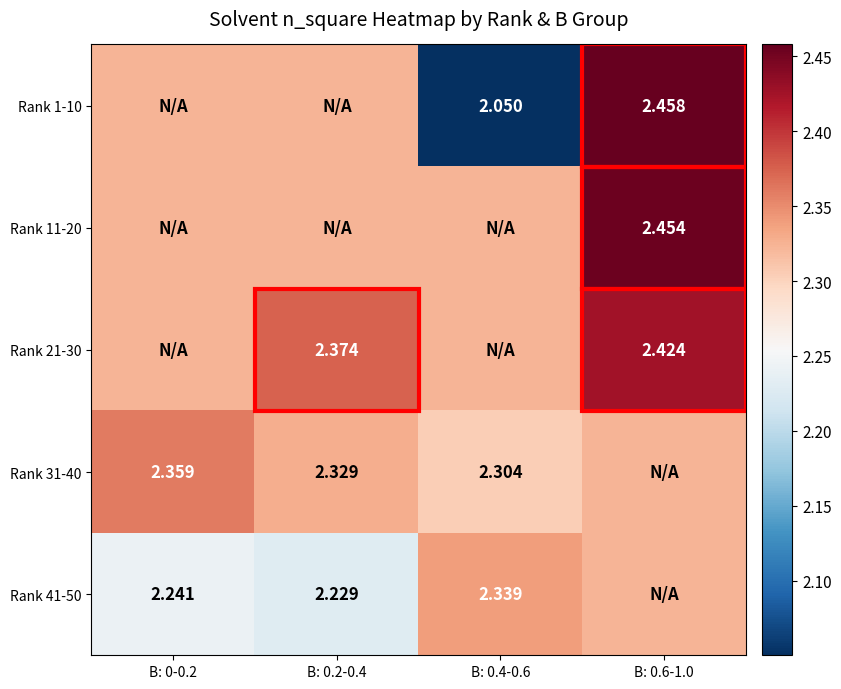

The Rank 21-30 series shows 2.4 at B: 0.6-1.0. True or false?

True